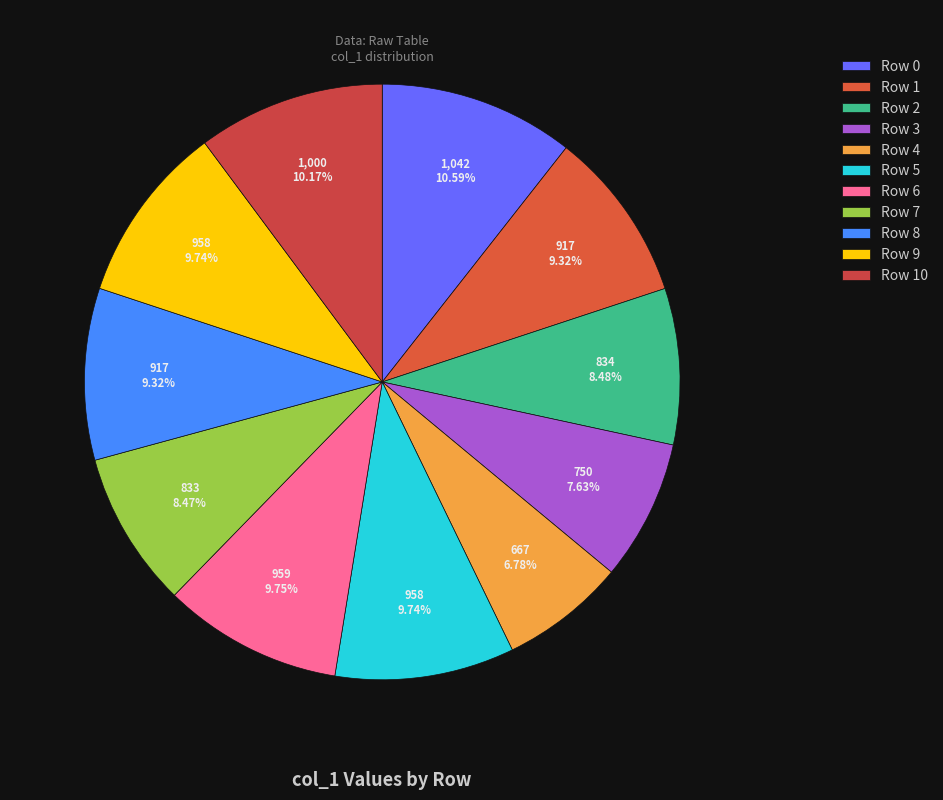

Is it true that Row 3 is 8% of the pie?

True